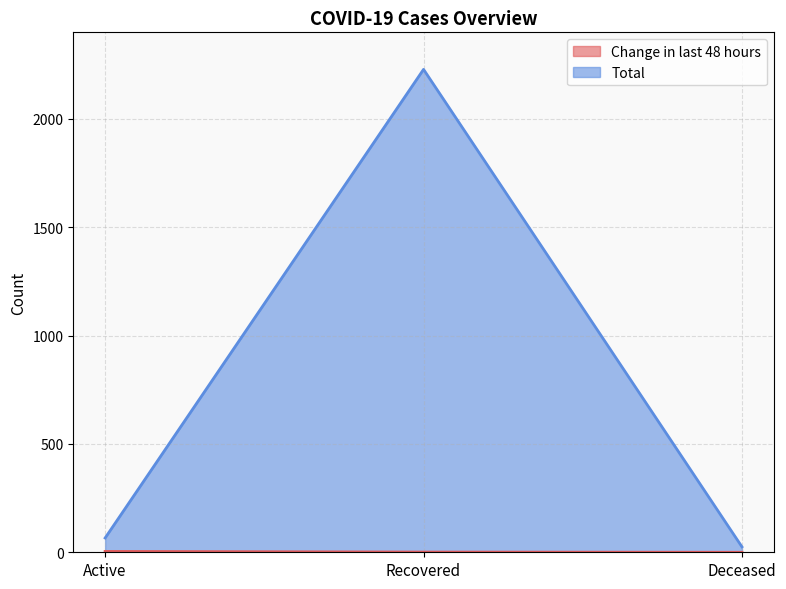

Rank the series by their average value, from highest to lowest.

Total, Change in last 48 hours